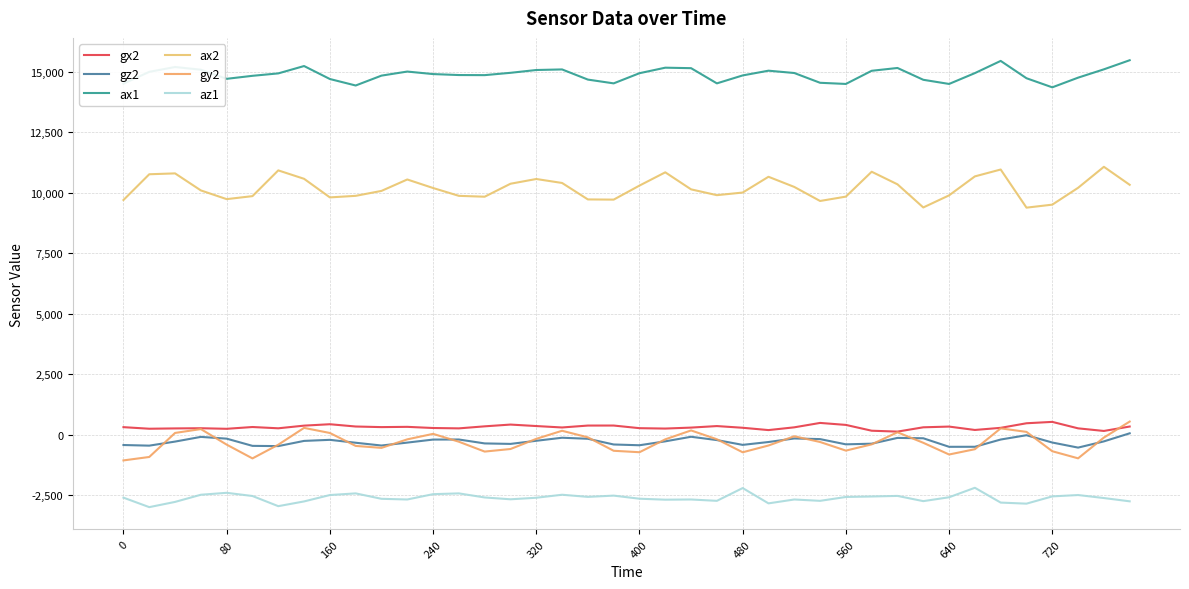

What is the difference between the second highest and minimum values in the gz2 series?

512